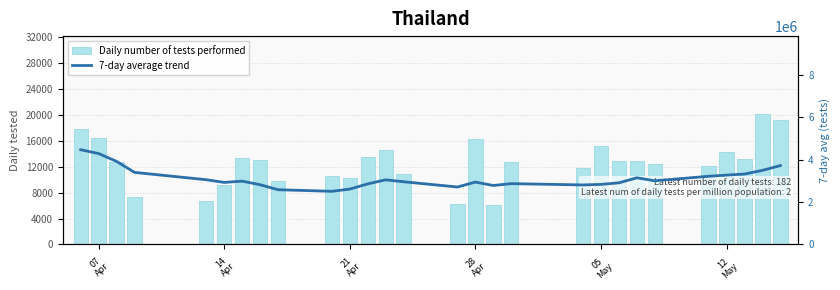

Which category has the highest value in the 7-day average trend series?

07
Apr